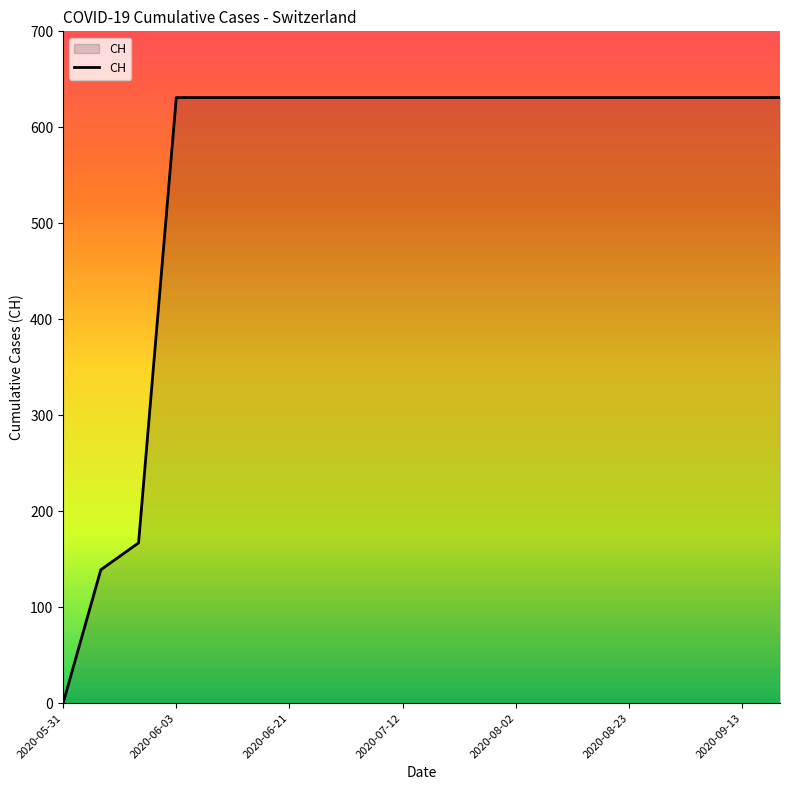

What is the sum of all values?

11033